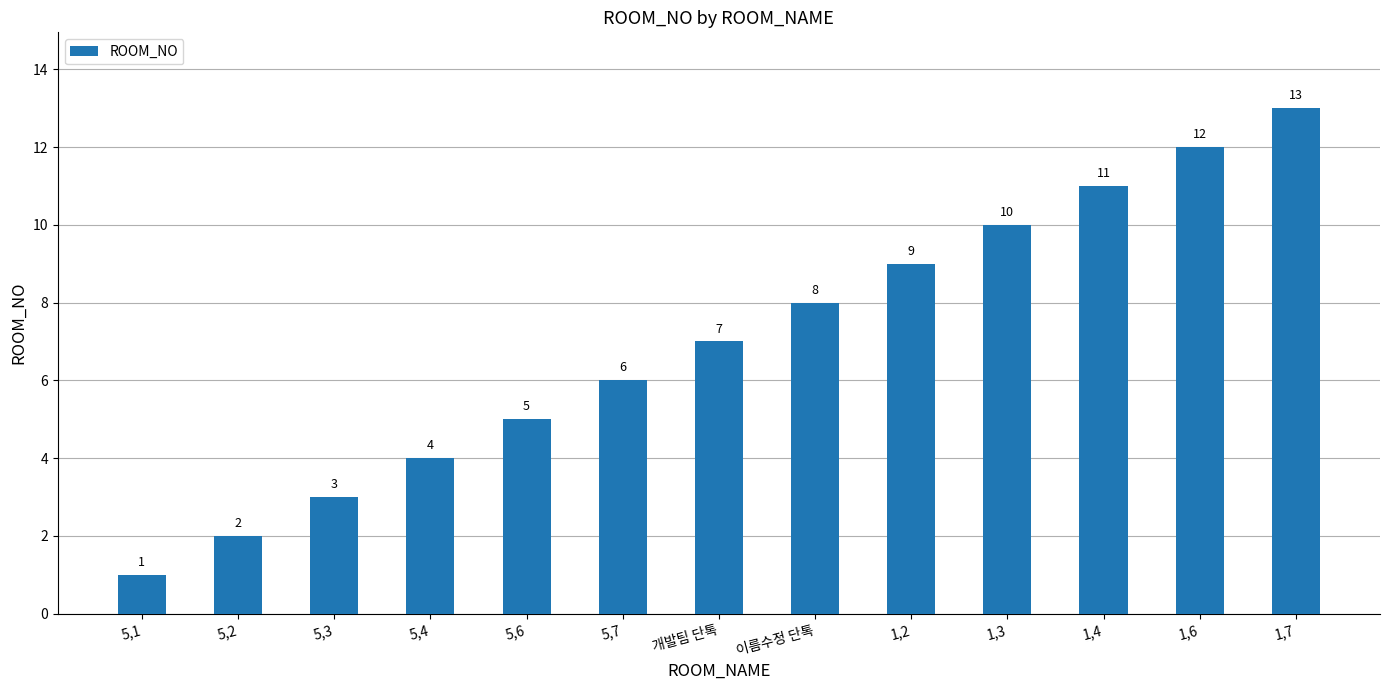

True or false: the data shows 1 at 5,4.

False